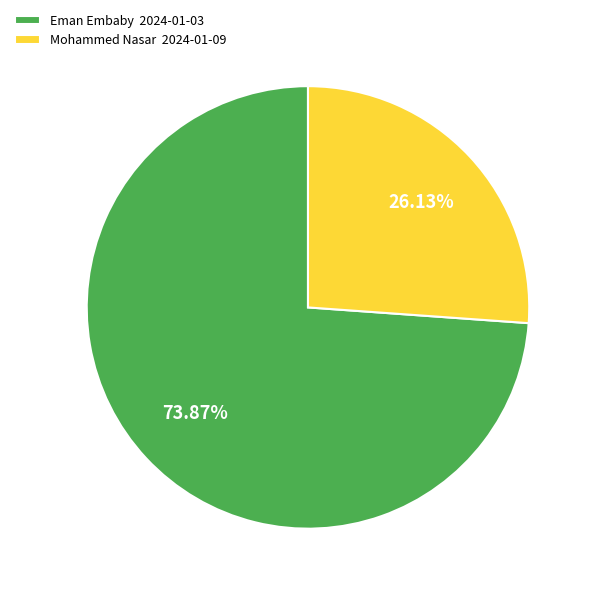

Which slice represents more than half of the pie?

Eman Embaby 2024-01-03